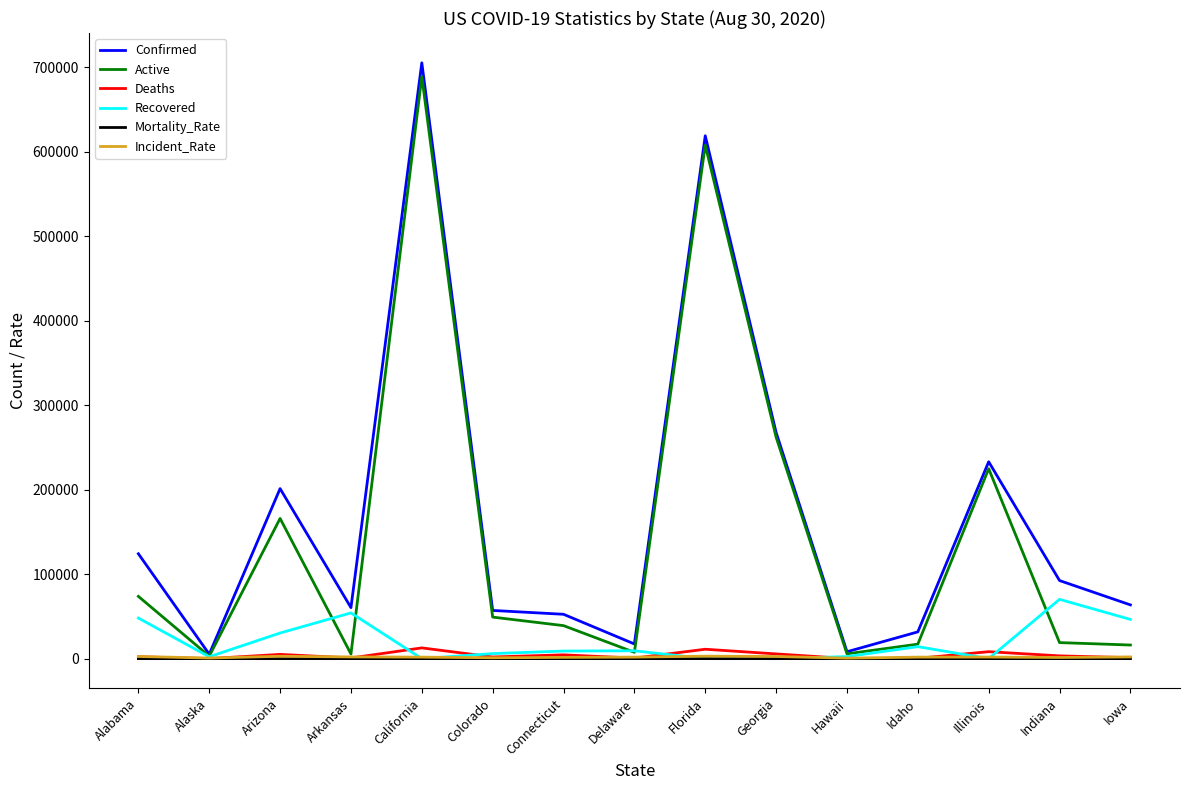

True or false: Recovered has more than 2 points higher than both neighbors.

True